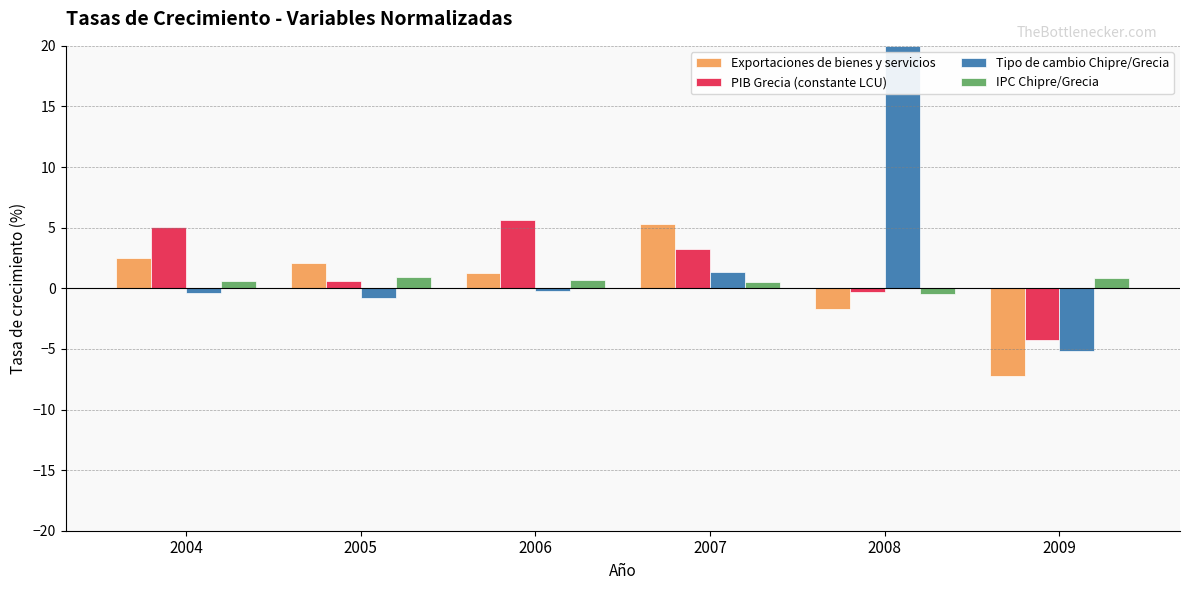

Count the number of categories in the chart.

6